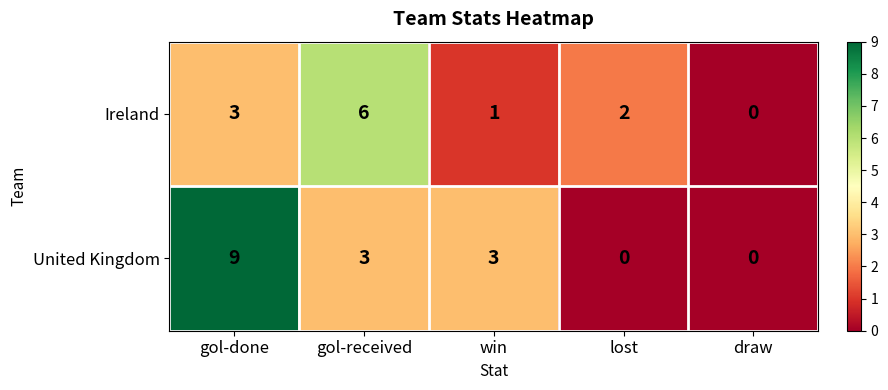

Reading left to right, list all the values displayed in this chart.

Ireland: gol-done=3	gol-received=6	win=1	lost=2	draw=0
United Kingdom: gol-done=9	gol-received=3	win=3	lost=0	draw=0